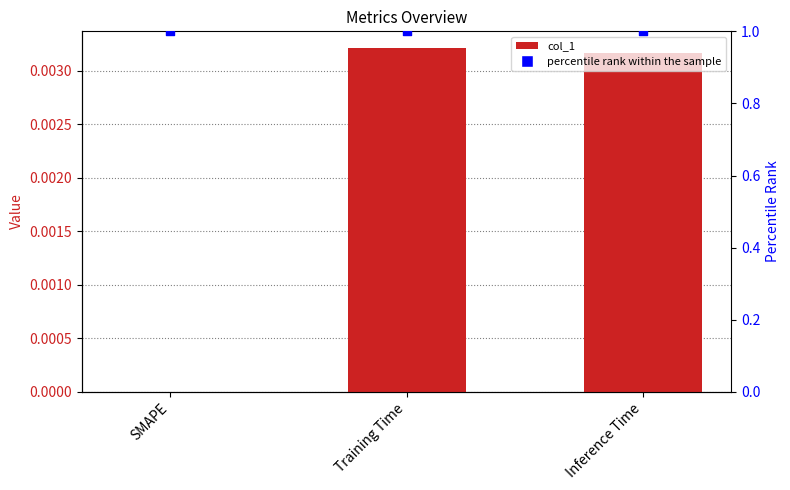

What are all the series names shown in the legend?

col_1, percentile rank within the sample